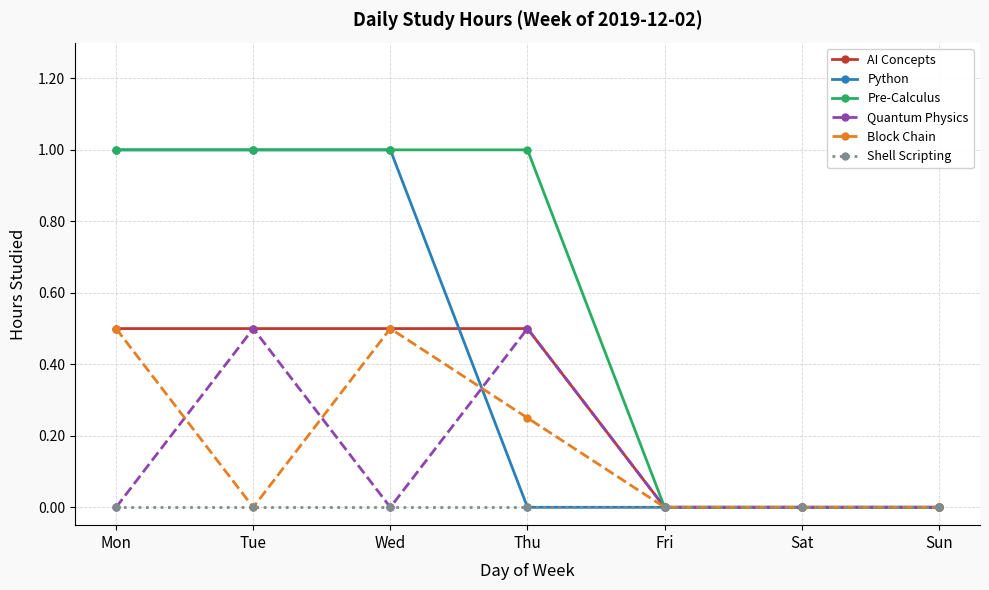

At which category does Block Chain reach its first local peak?

Wed